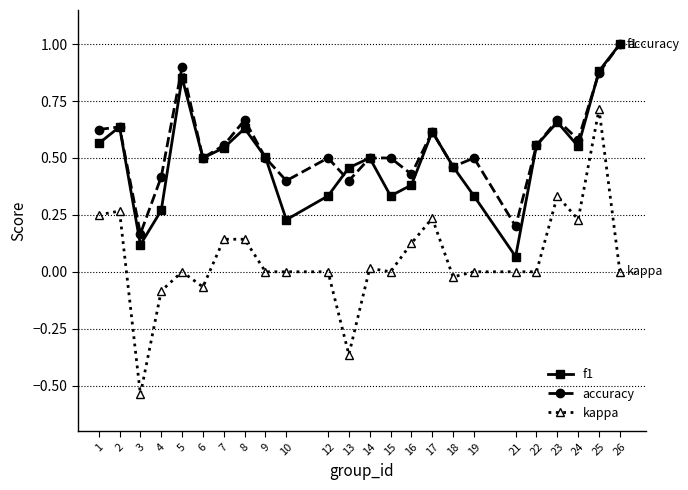

What is the difference between the highest and lowest values at 13?

0.8